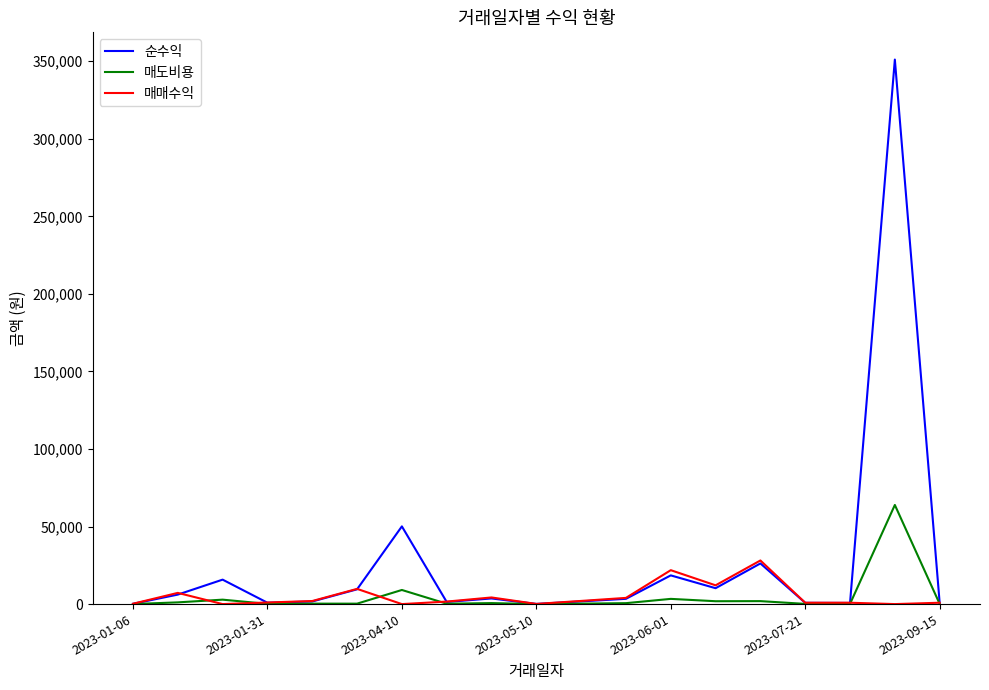

Does the chart have visible grid lines?

No